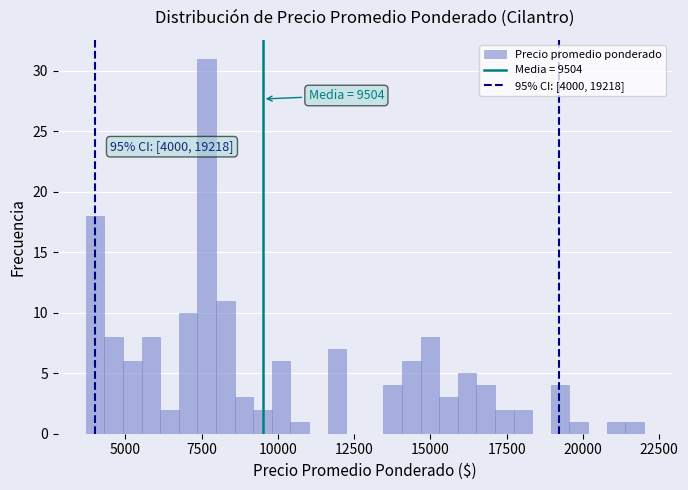

Around what value on the x-axis is the tallest bar? Give the approximate position of its centre, as read against the axis.

7500